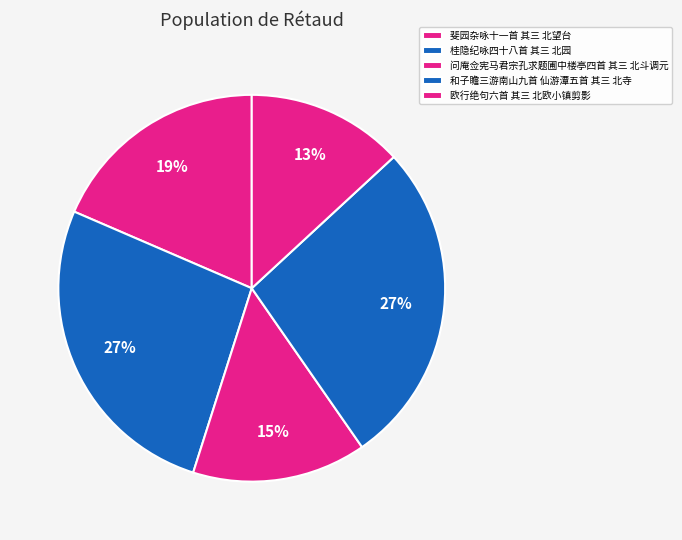

Rank the categories by value from highest to lowest.

和子瞻三游南山九首 仙游潭五首 其三 北寺, 桂隐纪咏四十八首 其三 北园, 斐园杂咏十一首 其三 北望台, 问庵佥宪马君宗孔求题圃中楼亭四首 其三 北斗调元, 欧行绝句六首 其三 北欧小镇剪影